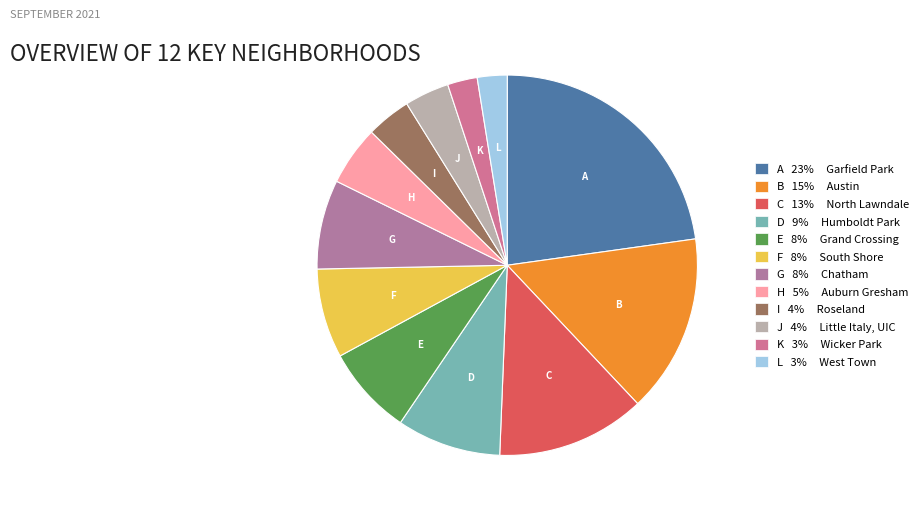

Which category has the biggest portion of the pie?

A 23% Garfield Park